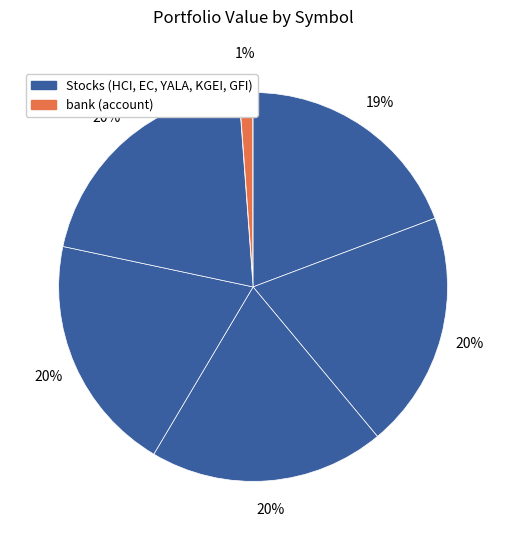

Count the number of slices in the pie.

6